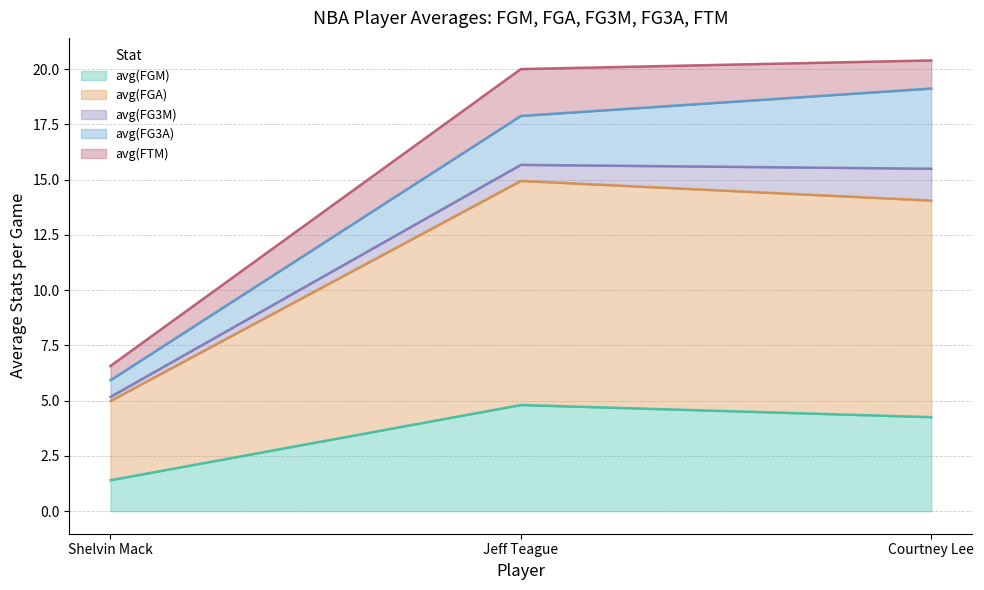

Reading left to right, transcribe all the data shown in this chart.

avg(FGM): 0=1.4	1=4.8	2=4.3
avg(FGA): 0=3.6	1=10.1	2=9.8
avg(FG3M): 0=0.2	1=0.7	2=1.4
avg(FG3A): 0=0.8	1=2.2	2=3.6
avg(FTM): 0=0.6	1=2.1	2=1.3